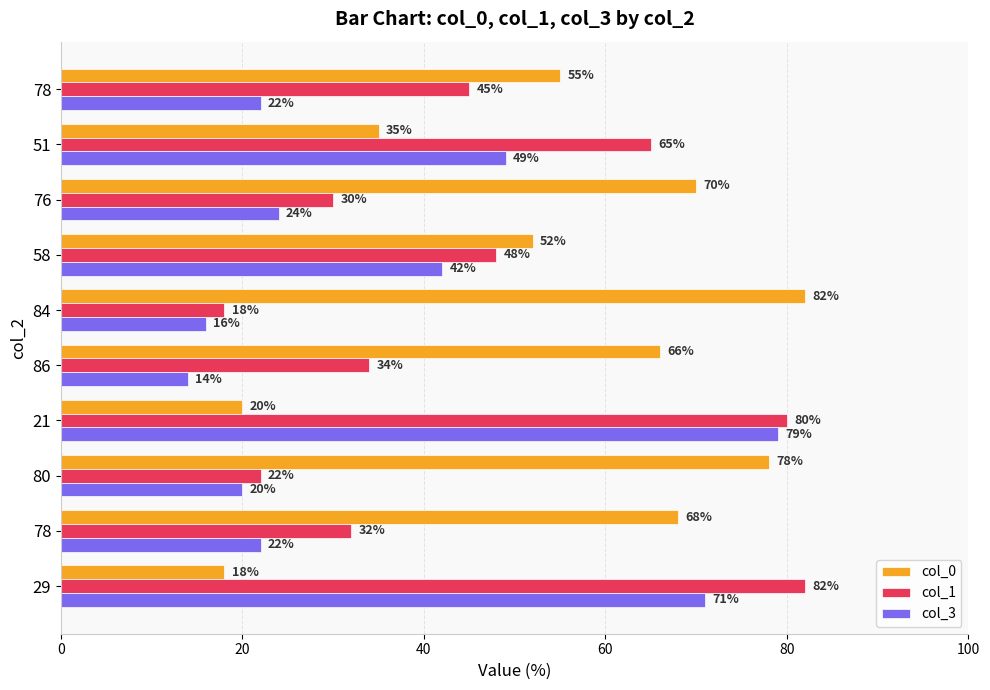

How many series are shown in this chart?

3